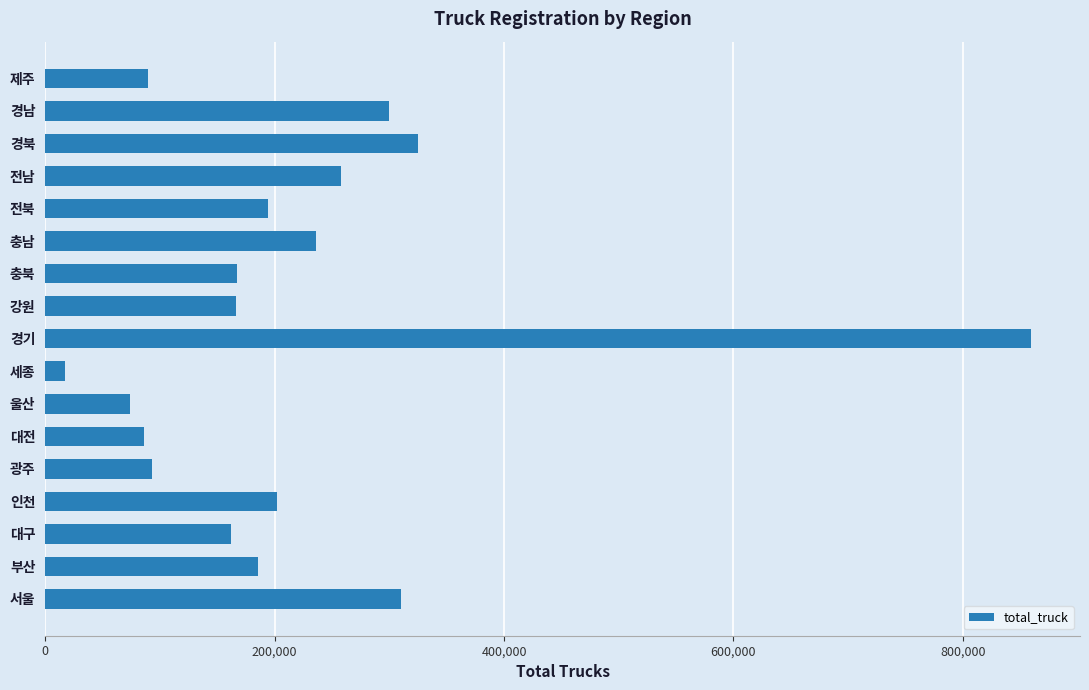

Which has a higher value, 전북 or 강원?

전북